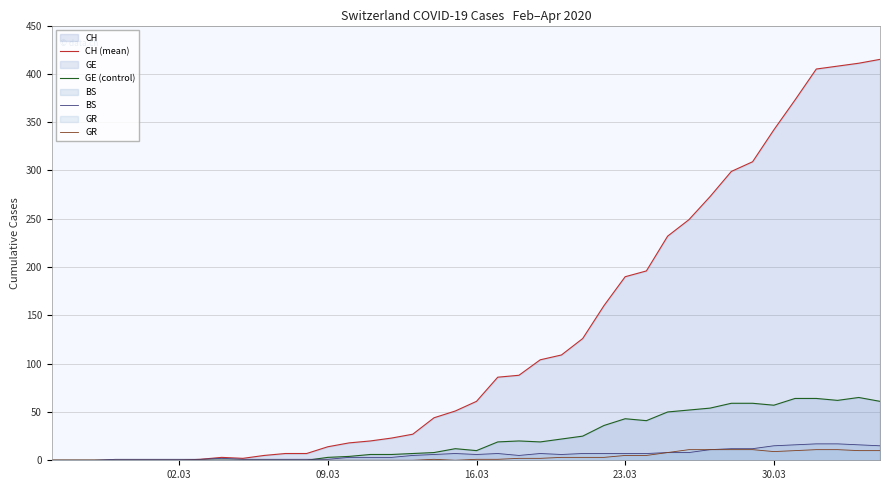

Which series has the largest total across all categories?

CH (mean)